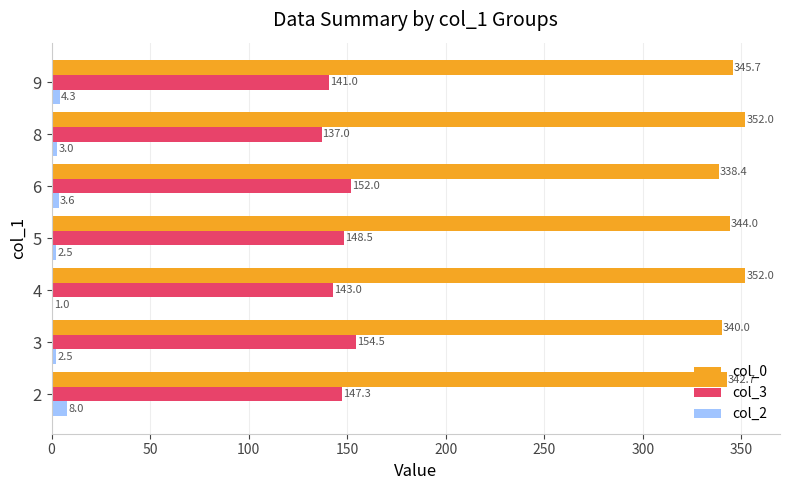

What is the sum of all col_3 values?

1023.3